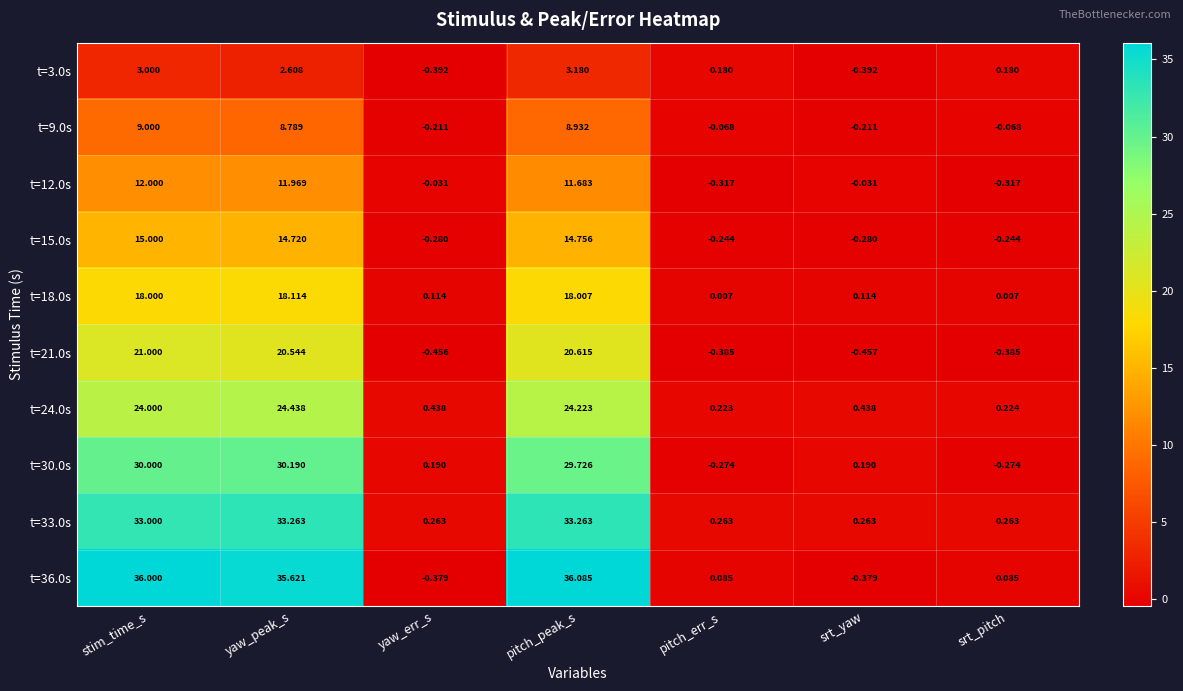

Which series has the largest total across all categories?

t=36.0s